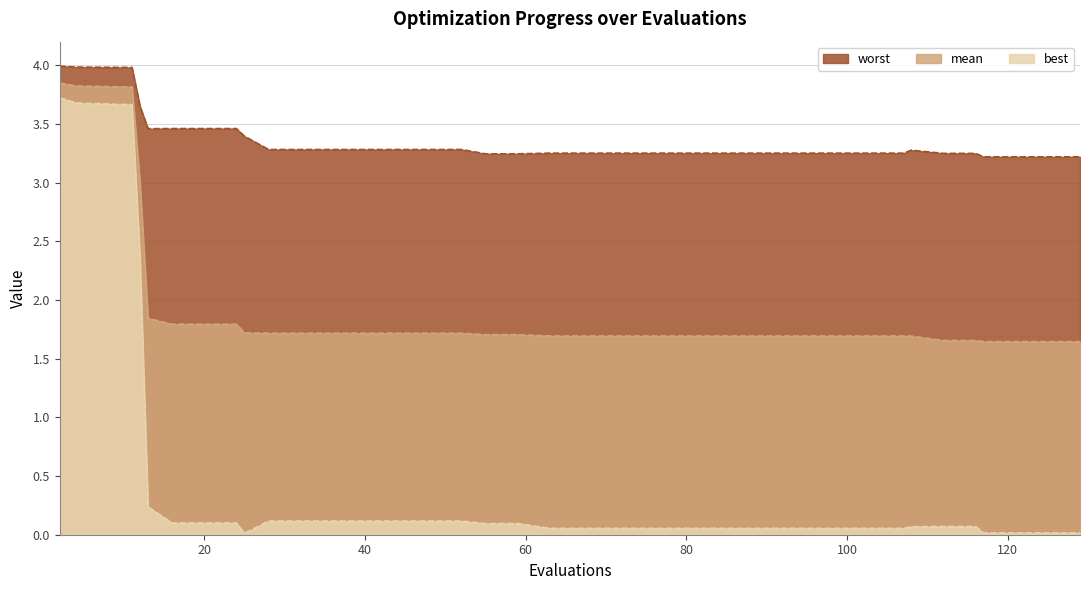

What is the difference between the maximum and minimum values in the best series?

3.7